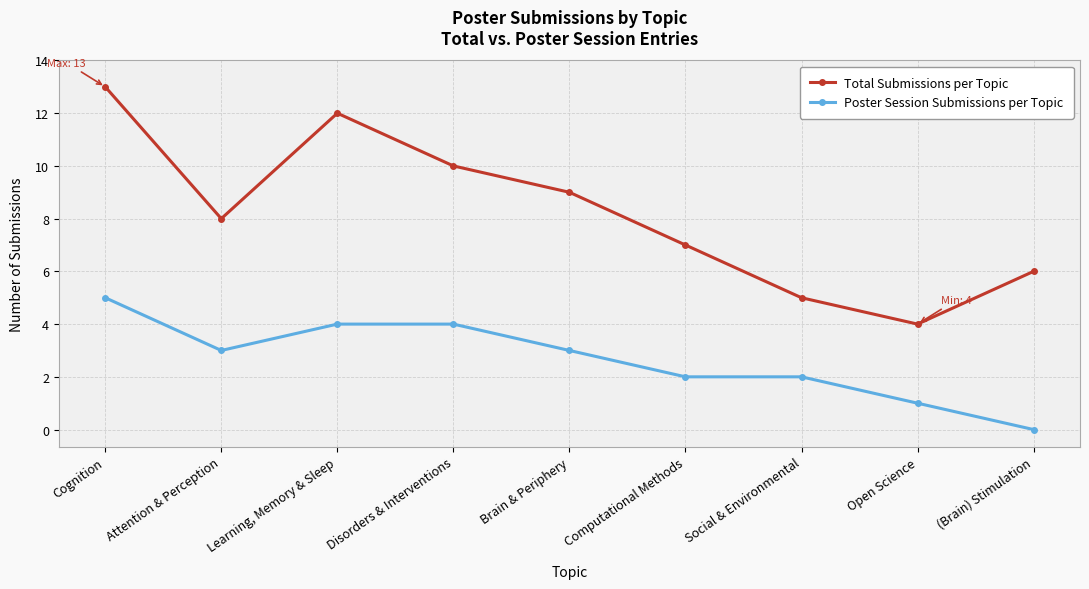

What is the spread (max minus min) of values at (Brain) Stimulation?

6